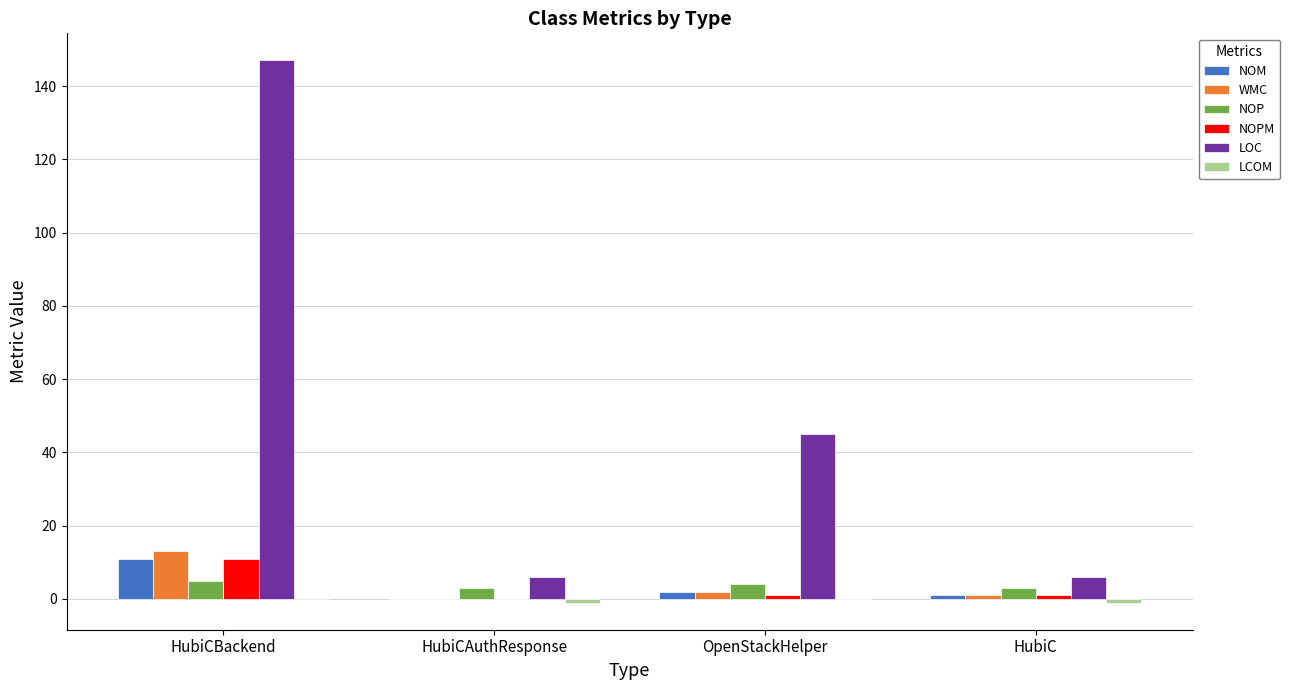

Which series changed the most between HubiCBackend and OpenStackHelper?

LOC